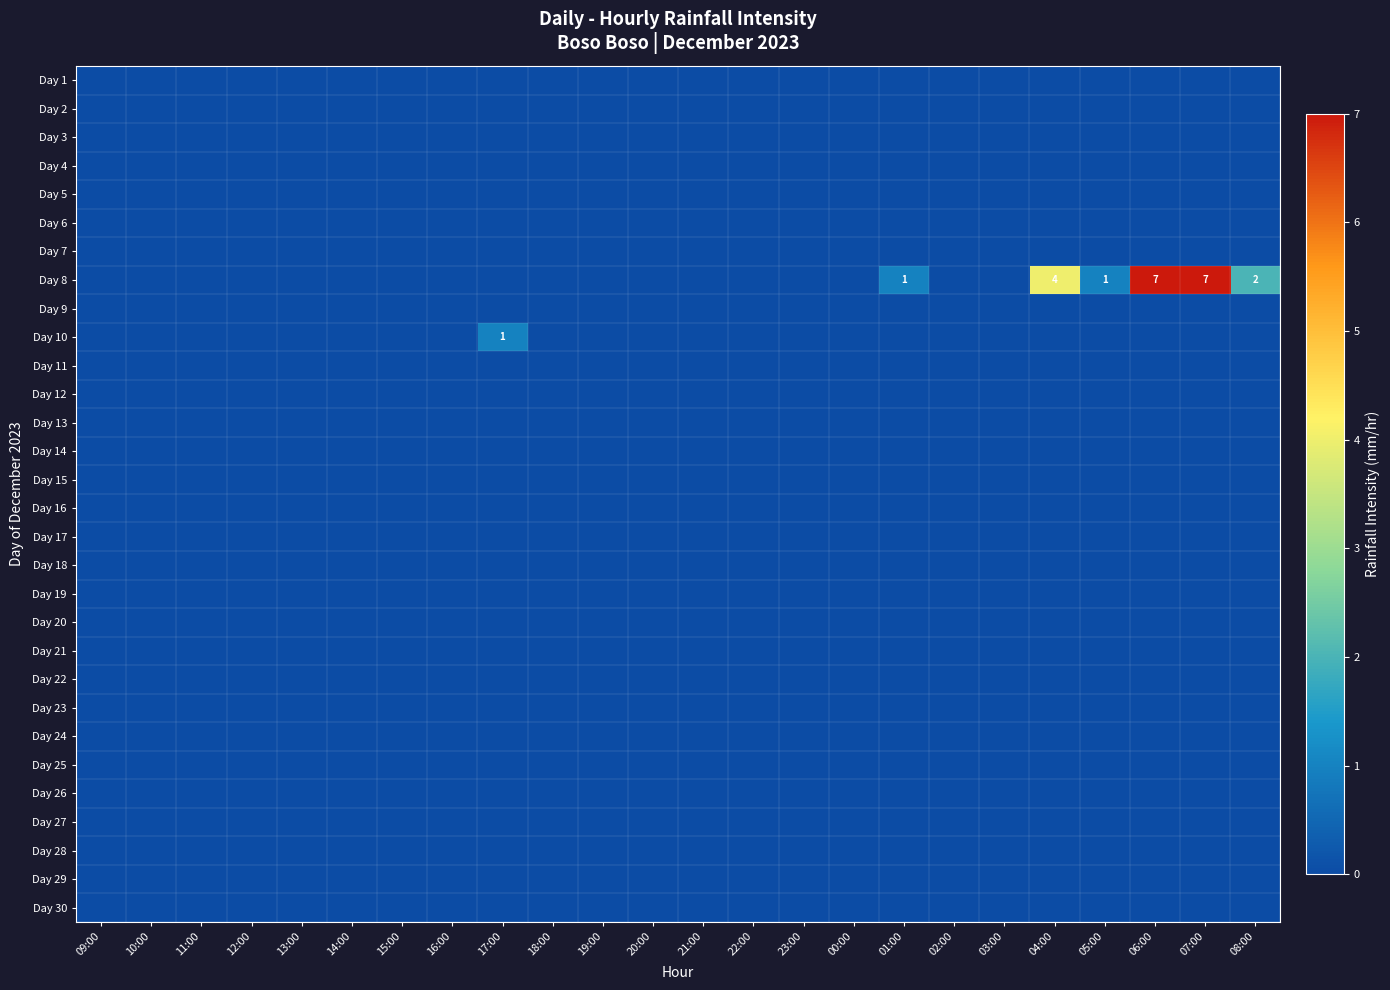

Is the value of Day 2 at 02:00 greater than the value of Day 5 at 03:00?

No